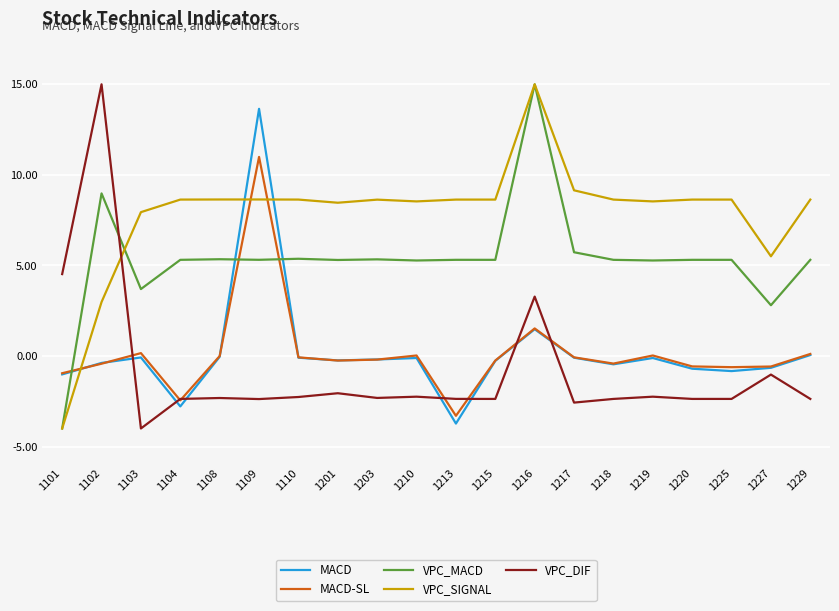

The VPC_MACD series shows 19.9 at 1216. True or false?

False